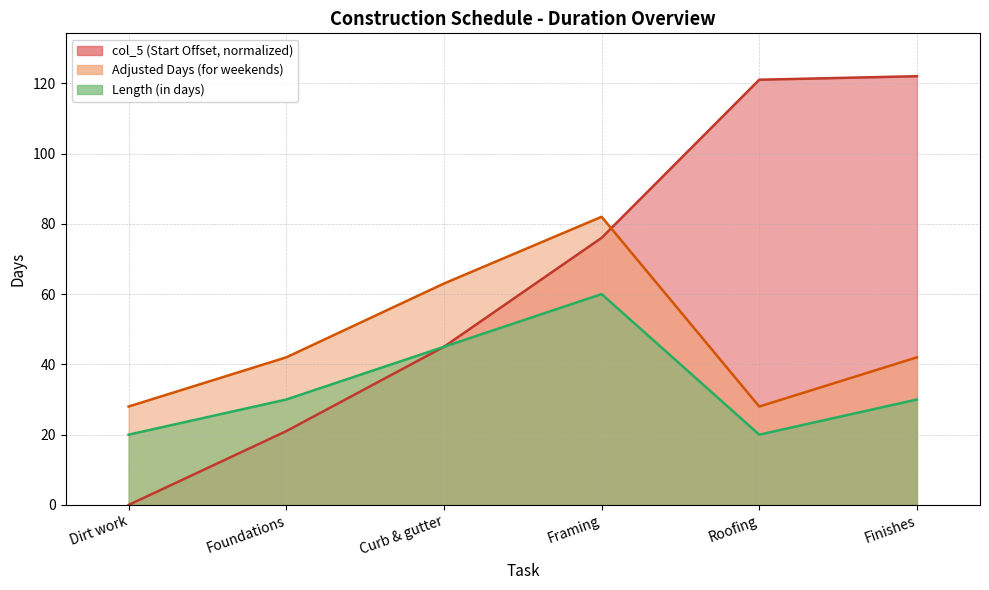

What is the difference between the second highest and minimum values in the Length (in days) series?

25